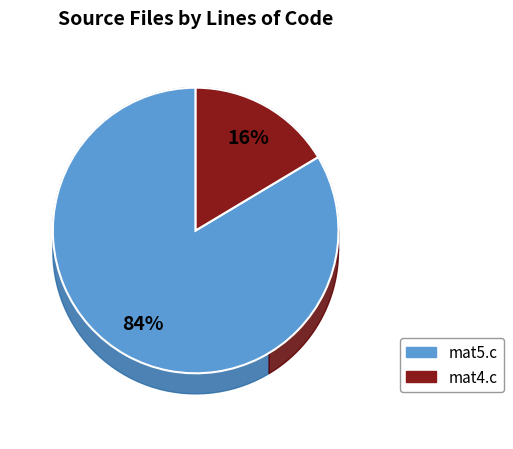

How many slices are in this pie chart?

2